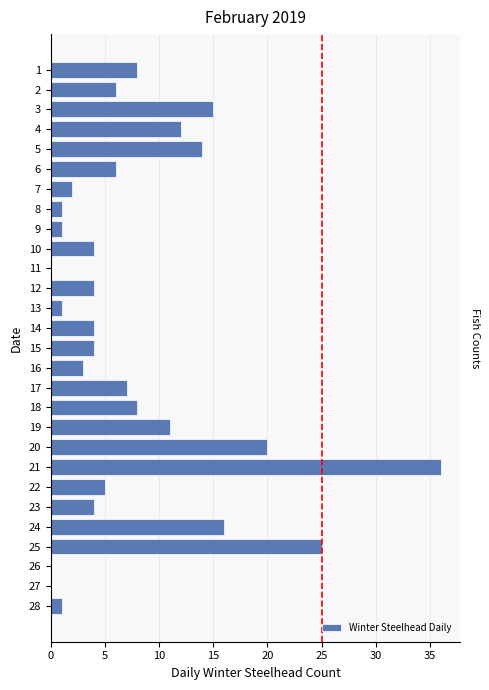

Reading left to right, transcribe all the data shown in this chart.

8	6	15	12	14	6	2	1	1	4	0	4	1	4	4	3	7	8	11	20	36	5	4	16	25	0	0	1